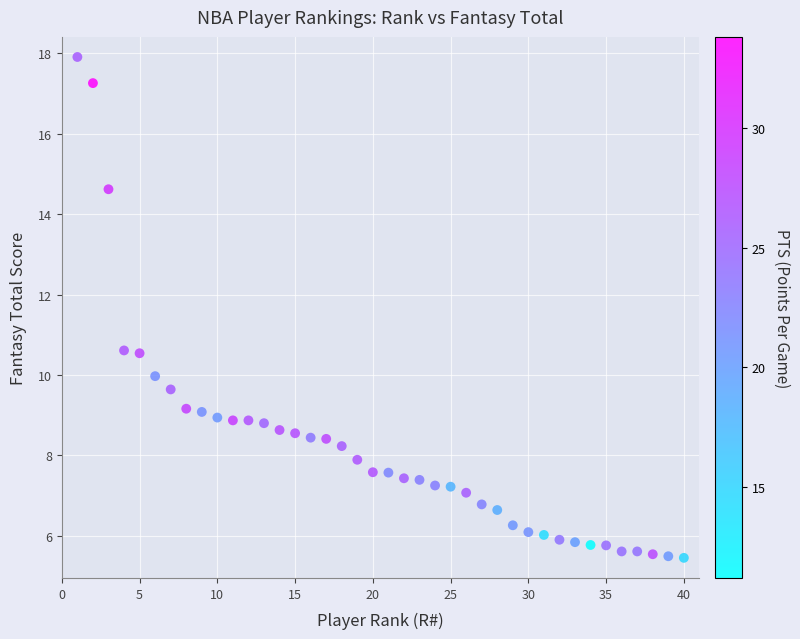

What is the range of X values (max minus min)?

39.0